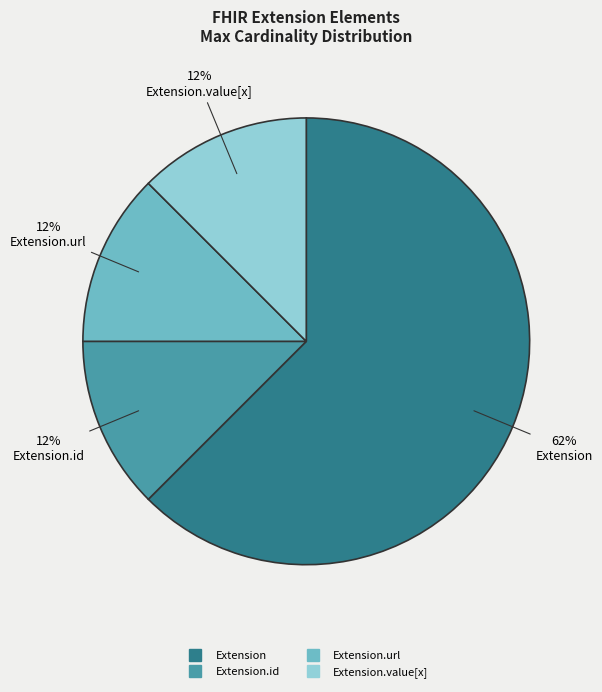

Does any single category account for the majority?

Yes